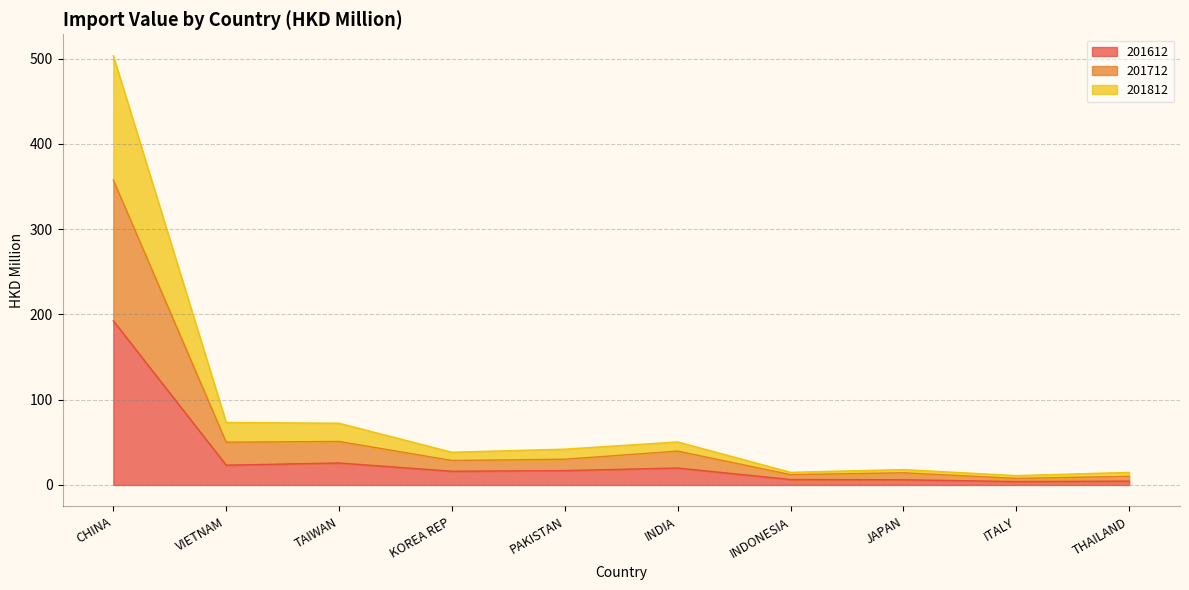

The 201612 series shows 192.5 at CHINA. True or false?

True